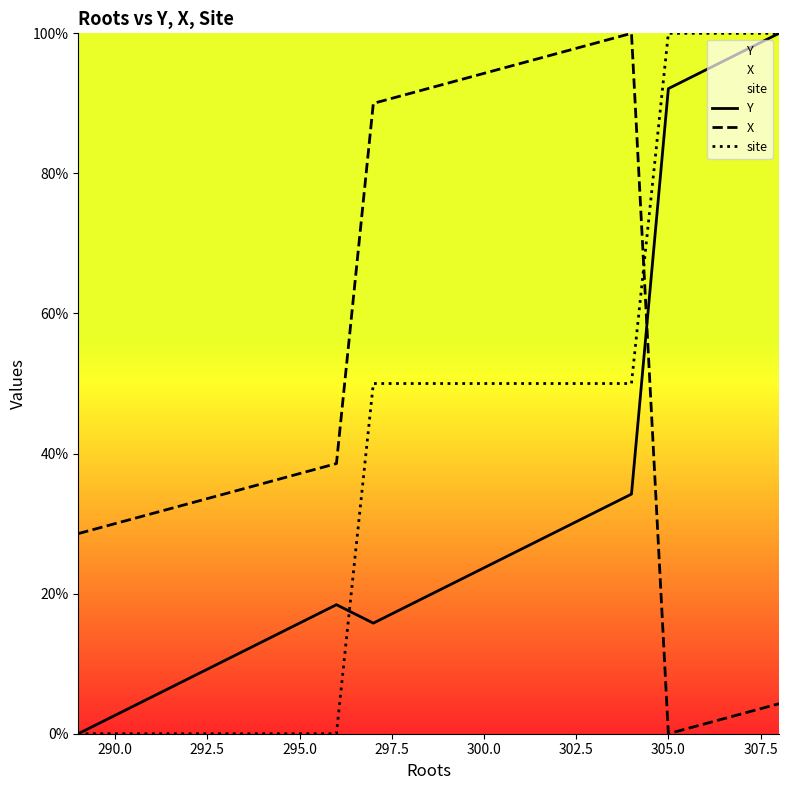

How many positive values does the X series have?

19